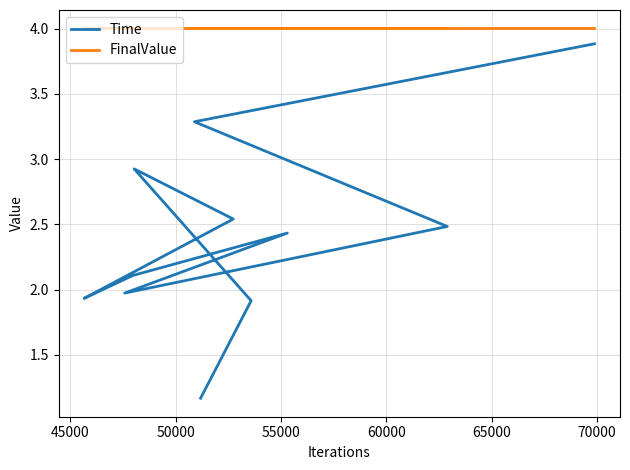

At which category does FinalValue reach its first local peak?

50000